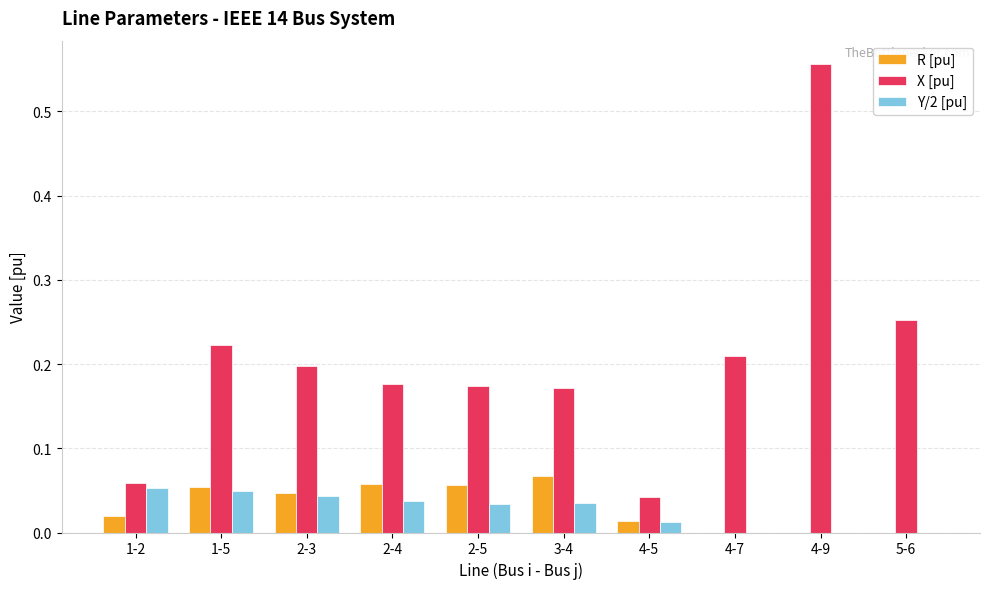

Which series changed the most between 1-5 and 4-7?

R [pu]